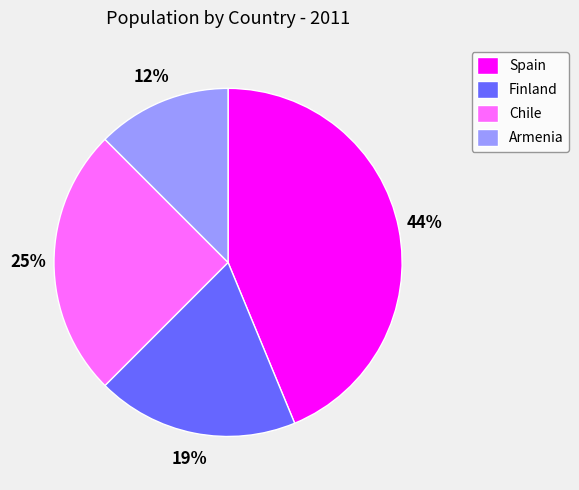

What percentage is the Finland slice, to the nearest percent?

19%